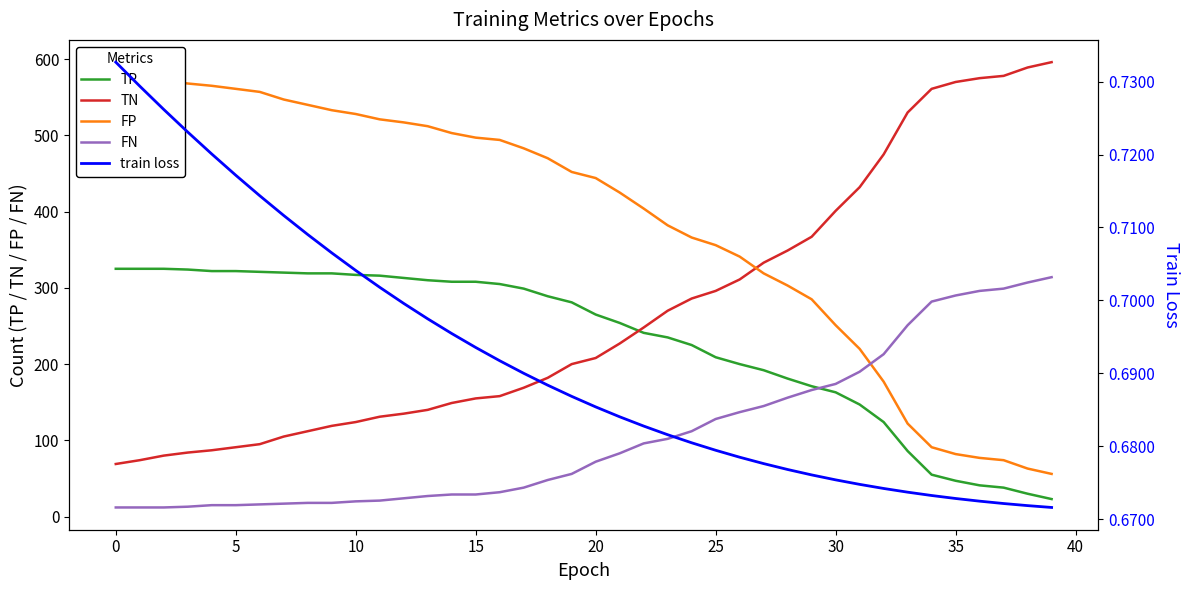

How many distinct data groups are displayed?

5